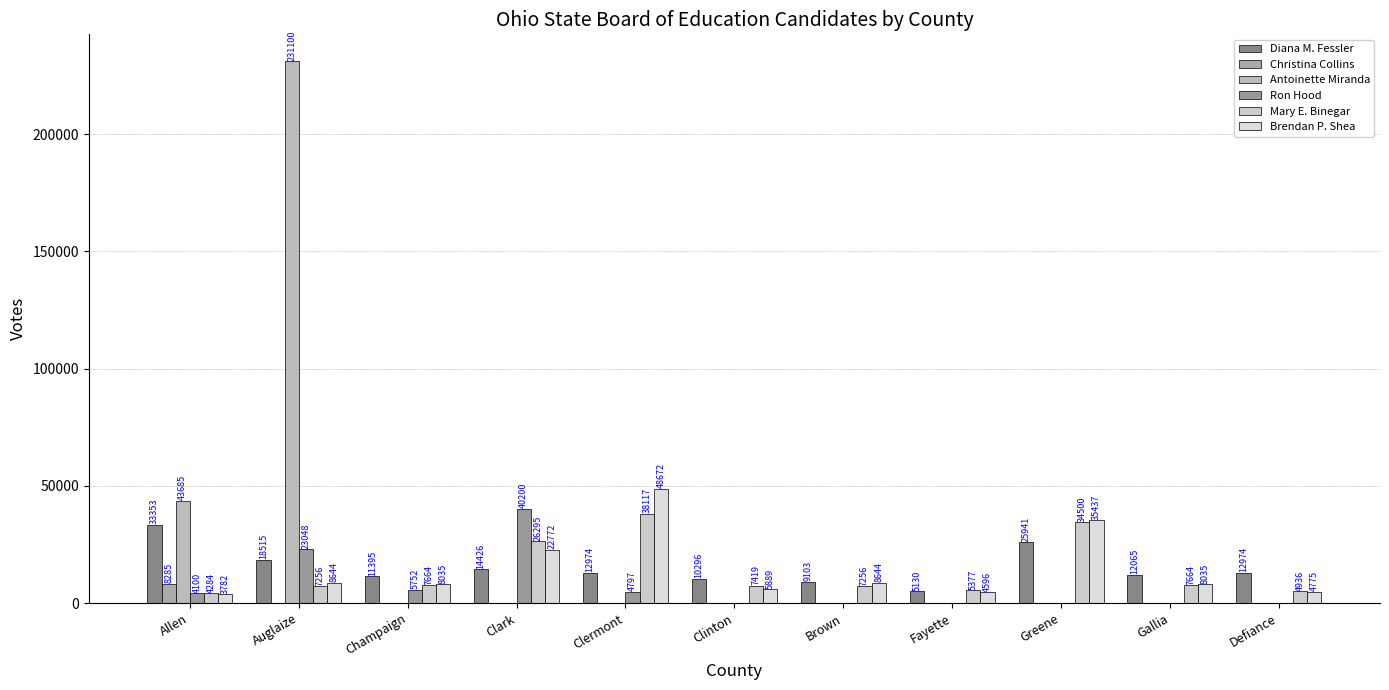

What is the label of the 8th bar from the right?

Clark